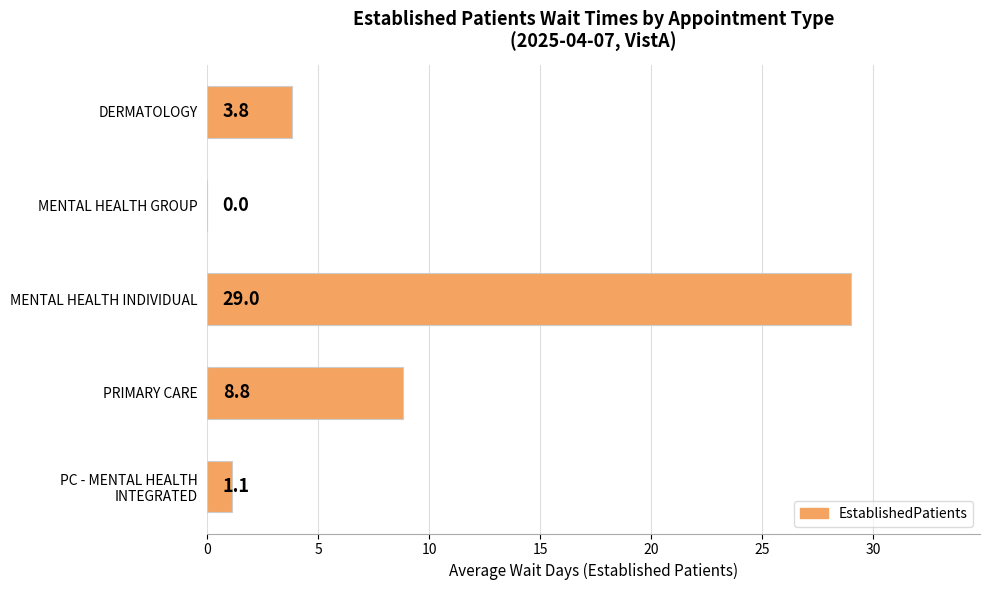

Between MENTAL HEALTH INDIVIDUAL and MENTAL HEALTH GROUP, which is larger?

MENTAL HEALTH INDIVIDUAL